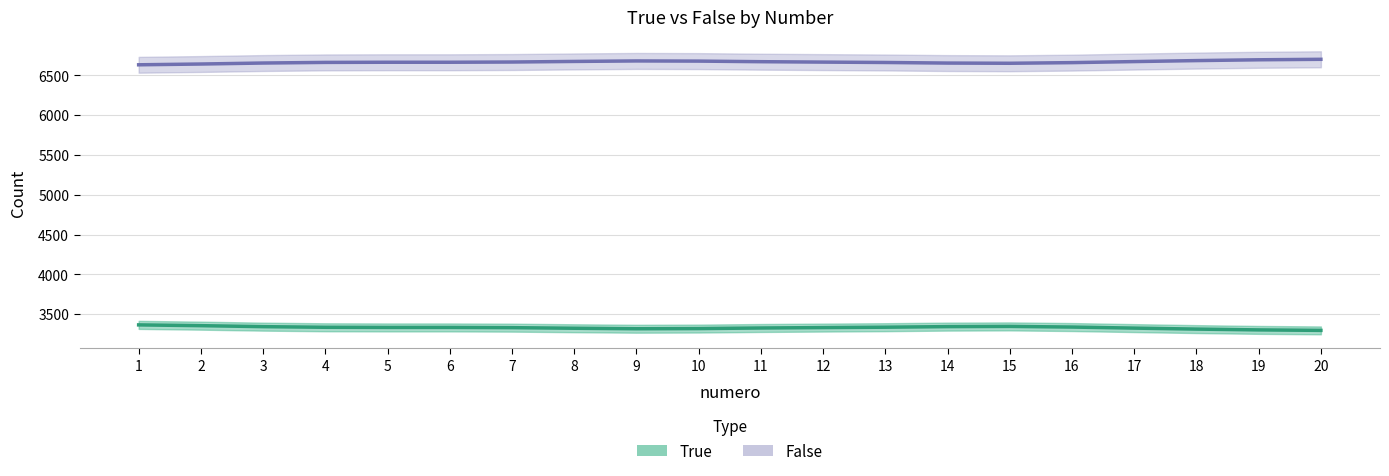

How many series are shown in this chart?

2